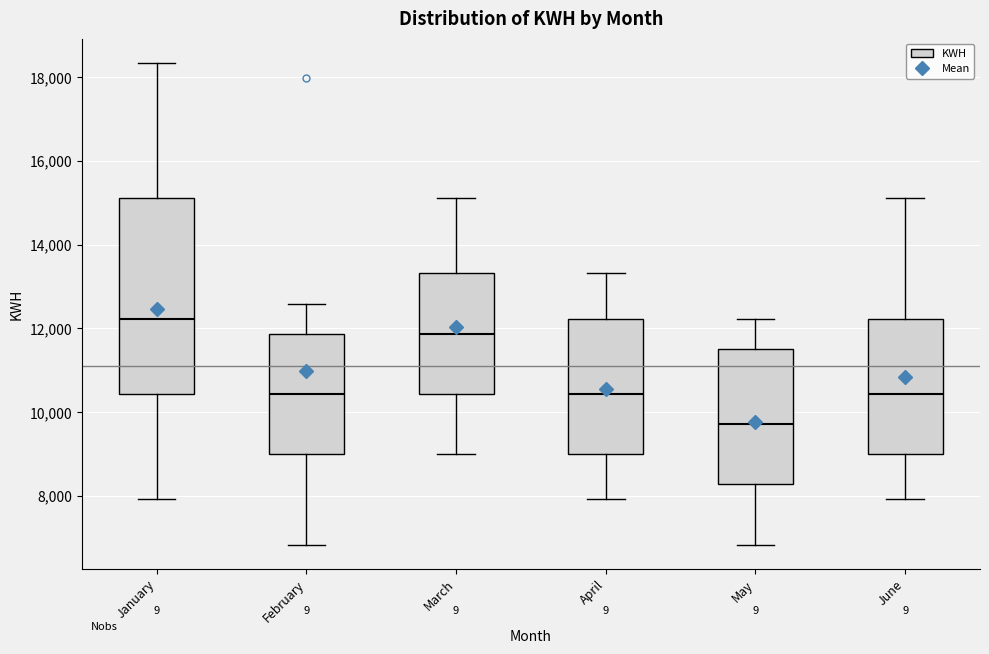

Reading left to right, transcribe this box plot: for each box, give where its median line is, the range the box spans, and where its two whiskers end, as read against the y-axis. The values are not printed on the chart, so give them approximately, as read against the axis.

January: median 12200, box 10400 to 15200, whiskers 8000 to 18400
February: median 10400, box 9000 to 11800, whiskers 6800 to 12600
March: median 11800, box 10400 to 13400, whiskers 9000 to 15200
April: median 10400, box 9000 to 12200, whiskers 8000 to 13400
May: median 9800, box 8200 to 11600, whiskers 6800 to 12200
June: median 10400, box 9000 to 12200, whiskers 8000 to 15200